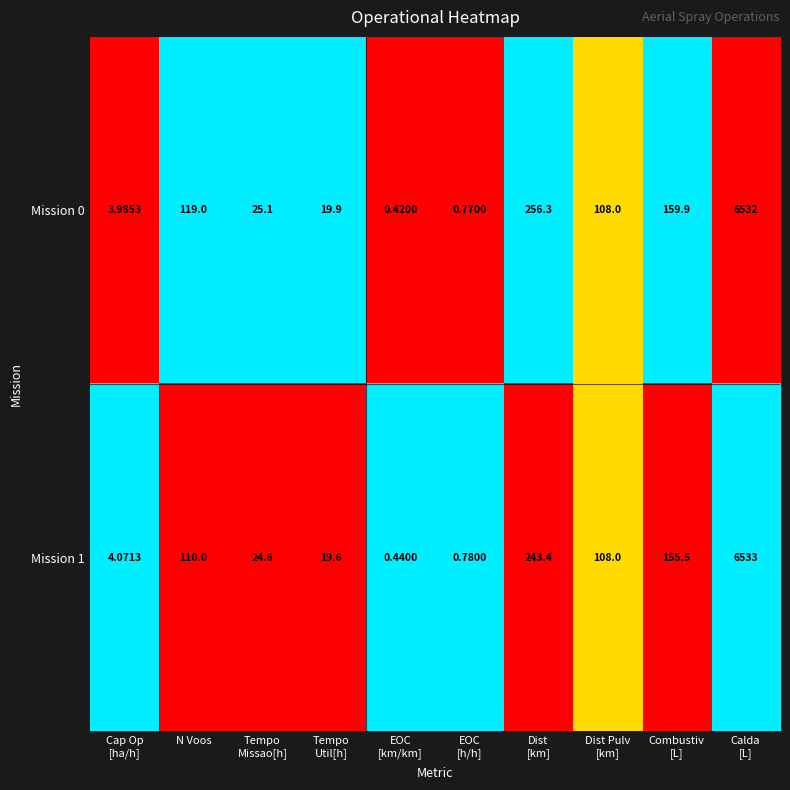

Where does the Mission 0 series first go above 108?

N Voos